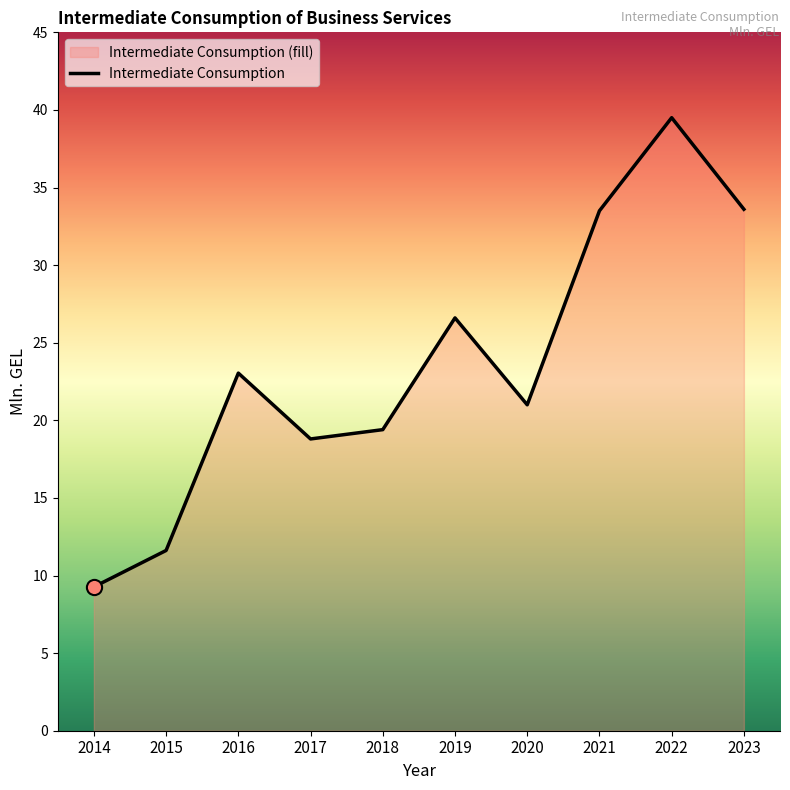

What is the change in value from 2016 to 2019?

+3.6